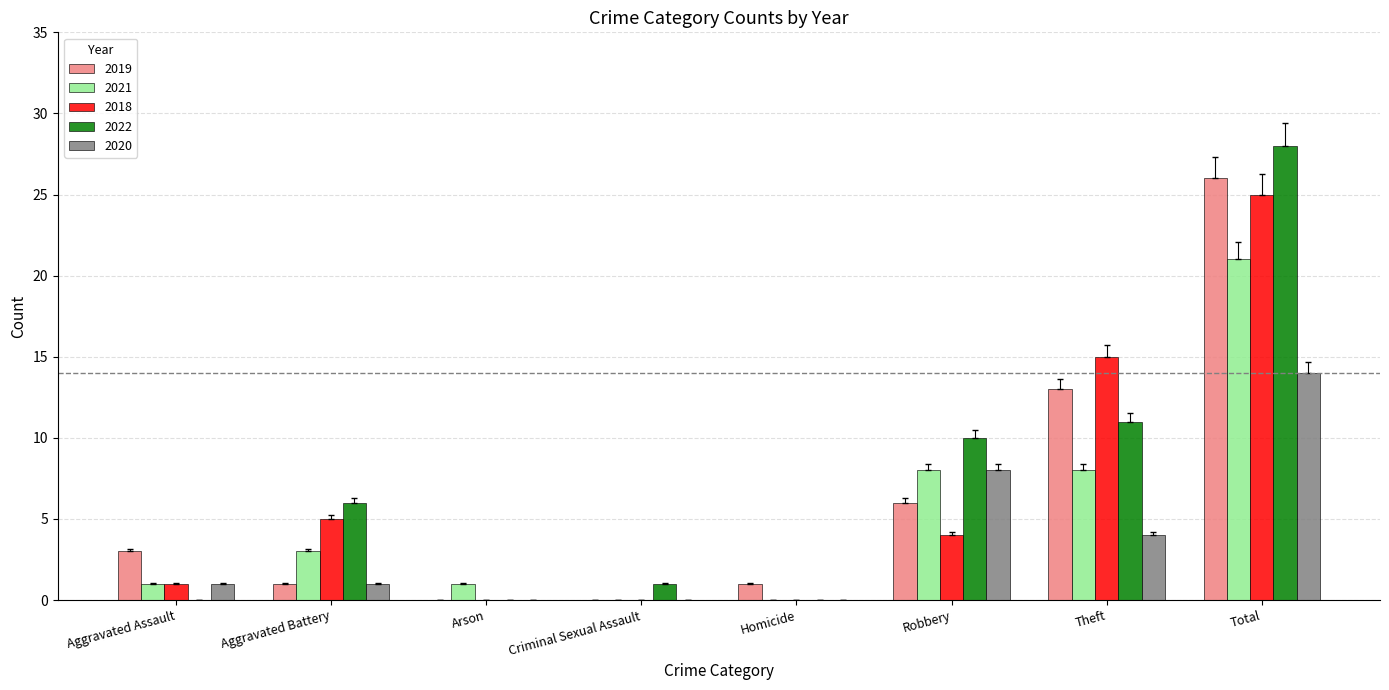

At which category is the sum across all series the highest?

Total